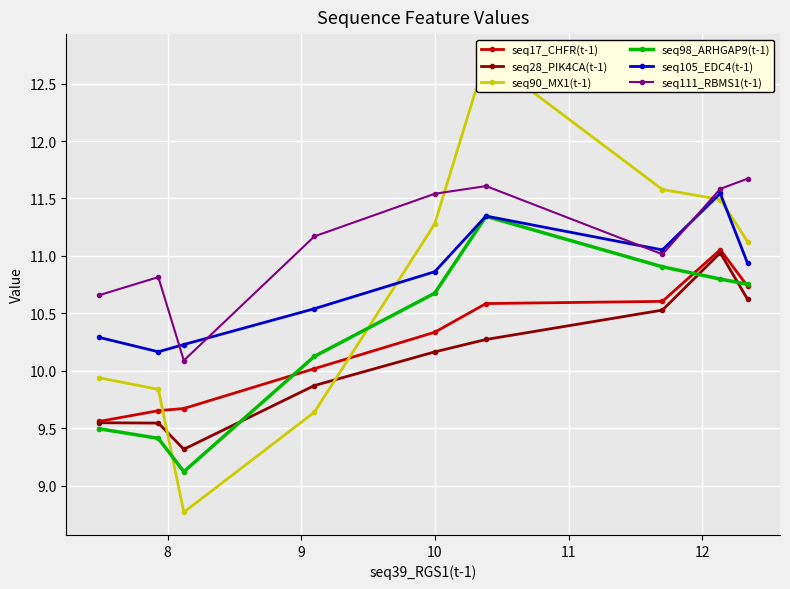

What is the value of the seq98_ARHGAP9(t-1) point at the 2nd from the left?

9.4